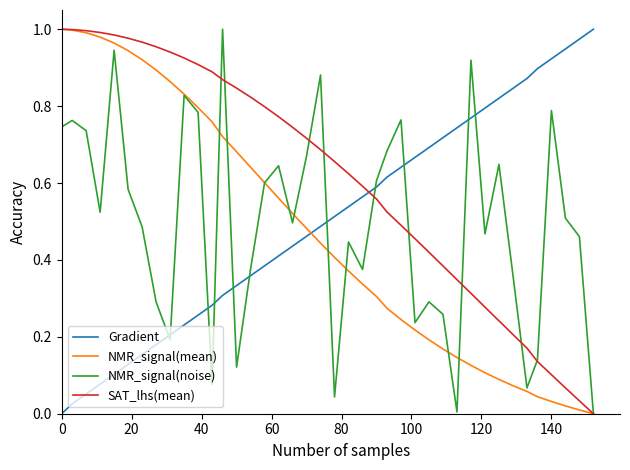

Does the chart display data point markers on the line(s)?

No